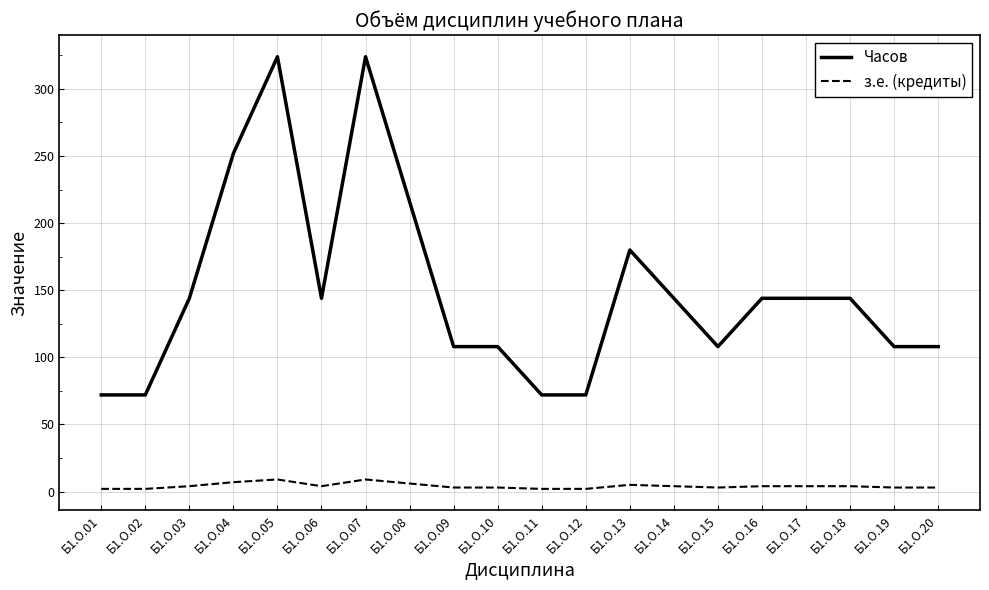

Which series has the widest spread of values?

Часов